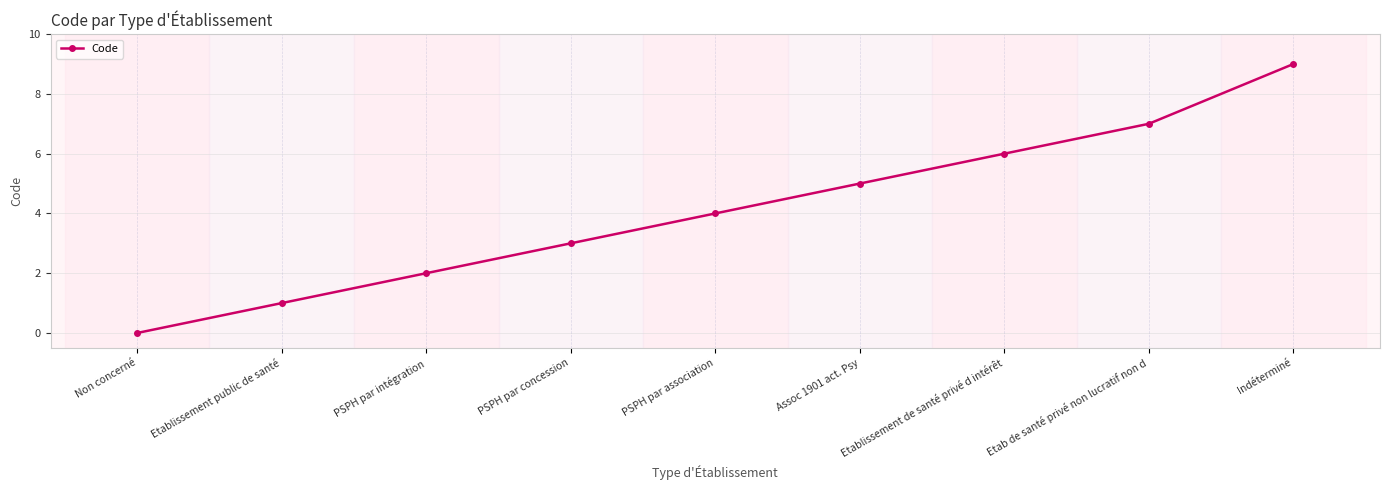

Reading left to right, list all the values displayed in this chart.

0	1	2	3	4	5	6	7	9